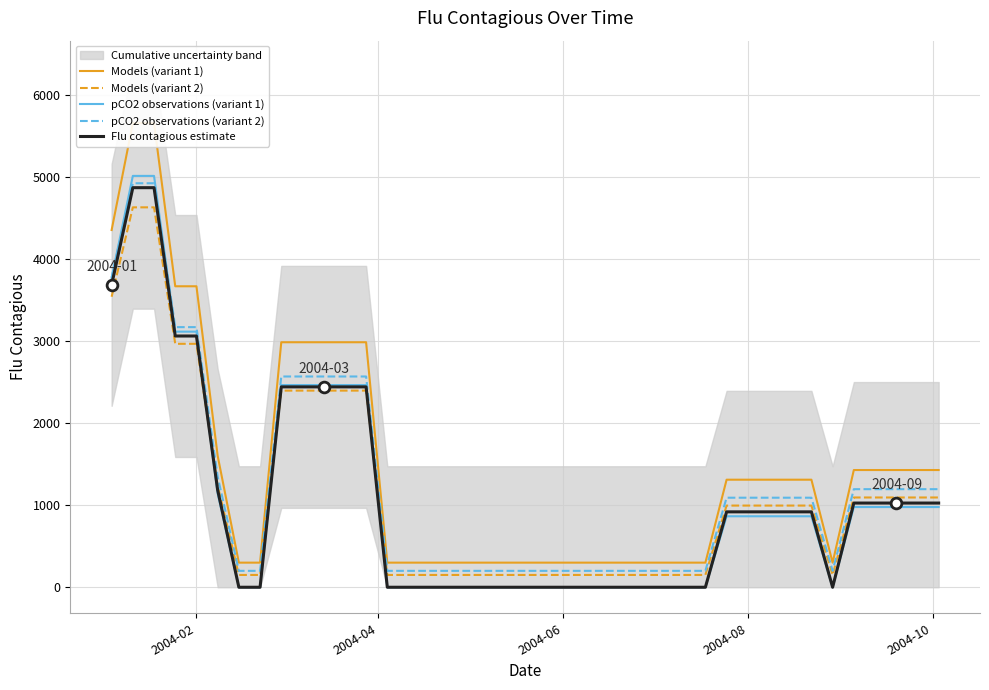

Which series has the largest total across all categories?

Models (variant 1)